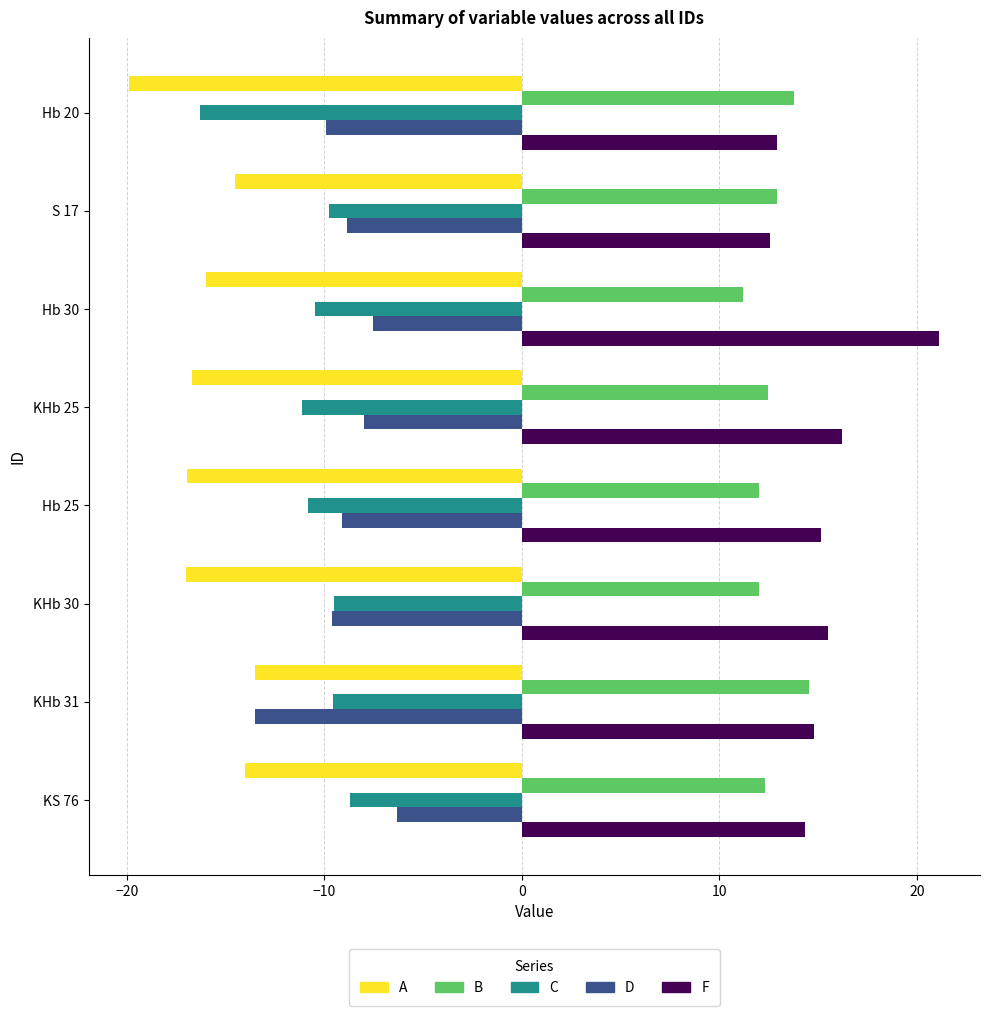

How many series are shown in this chart?

5